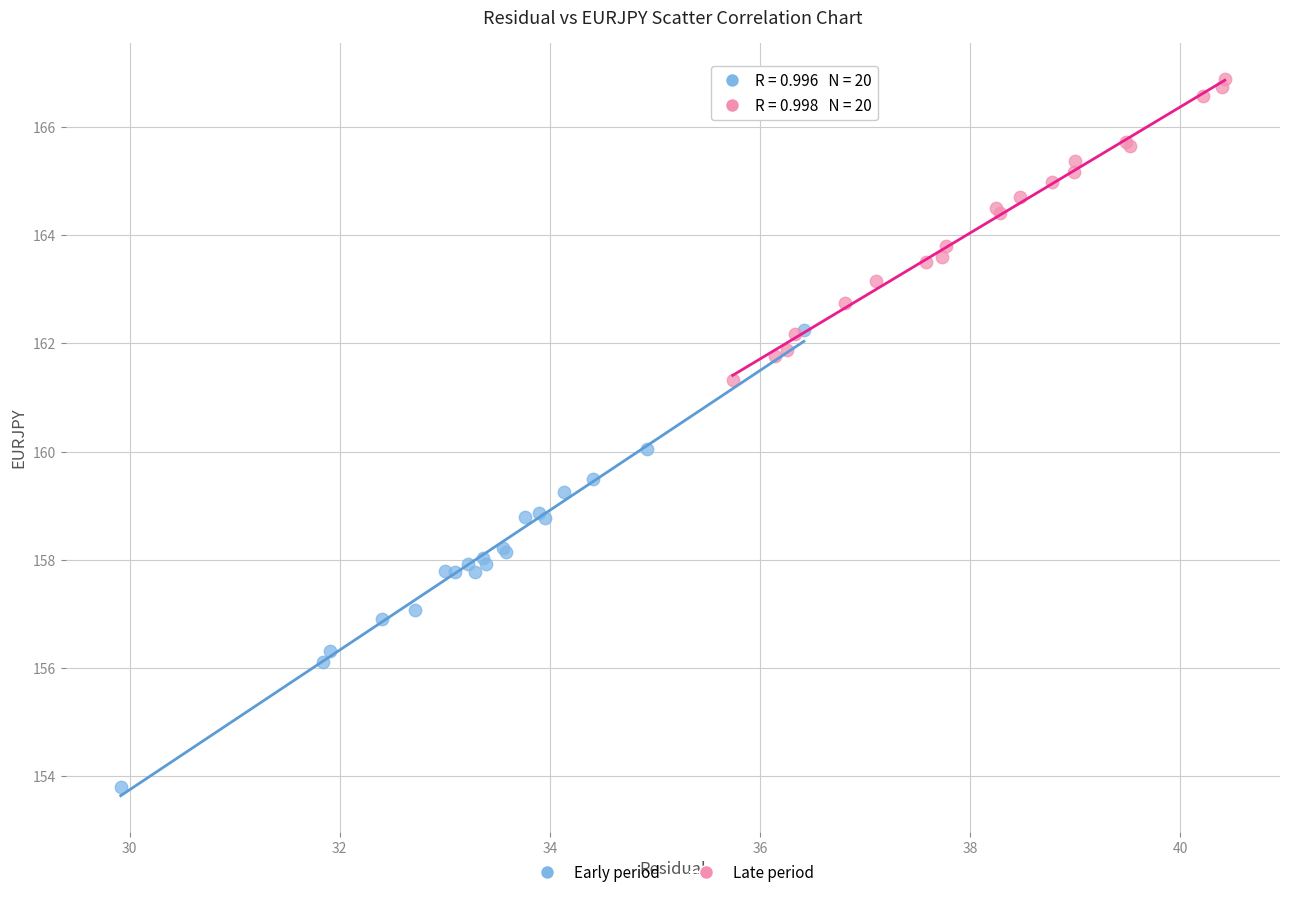

Which series has the widest spread of Y values?

Early period